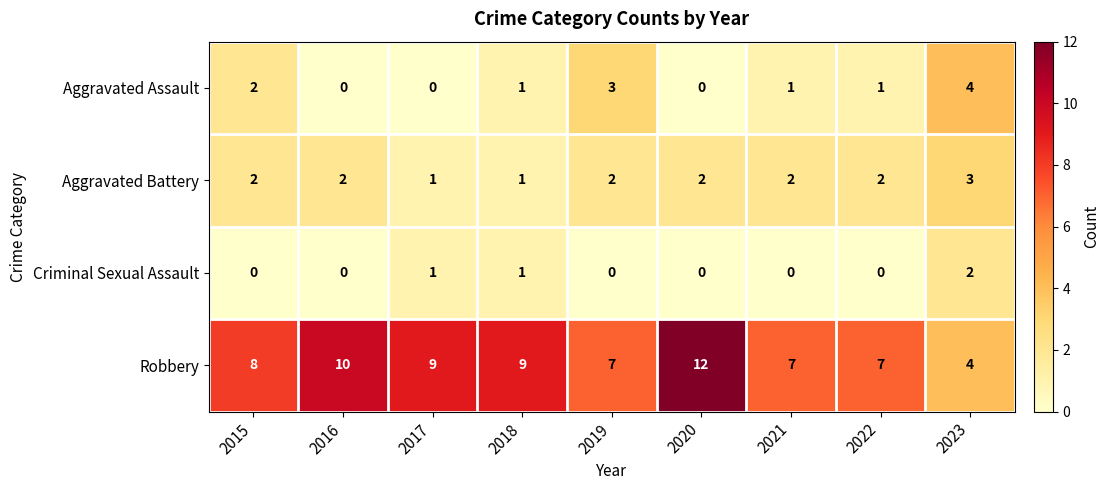

Which series has the largest range (max minus min)?

Robbery